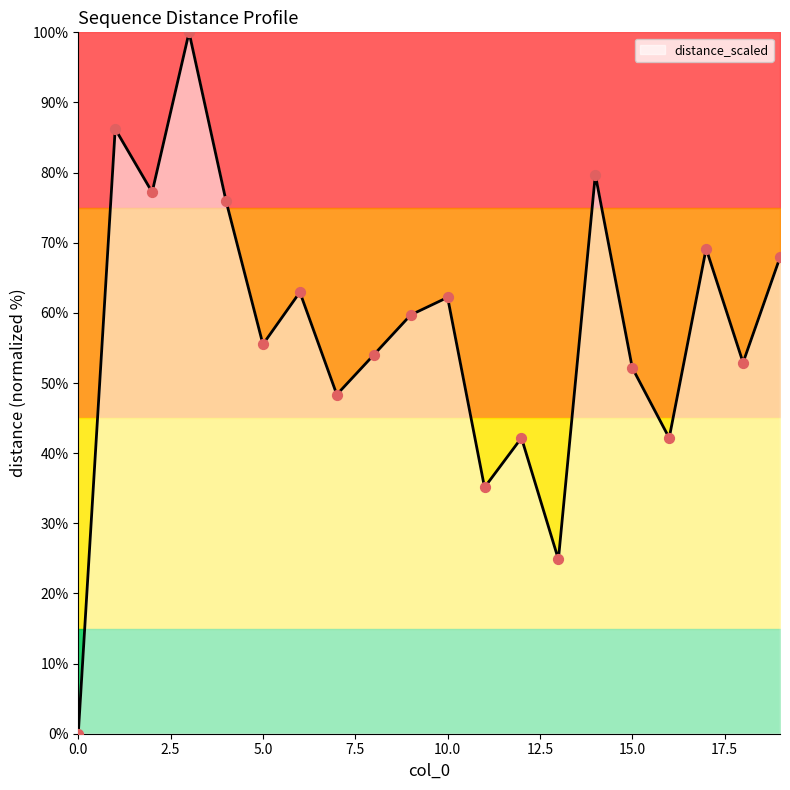

What is the maximum value shown in the chart?

100.0